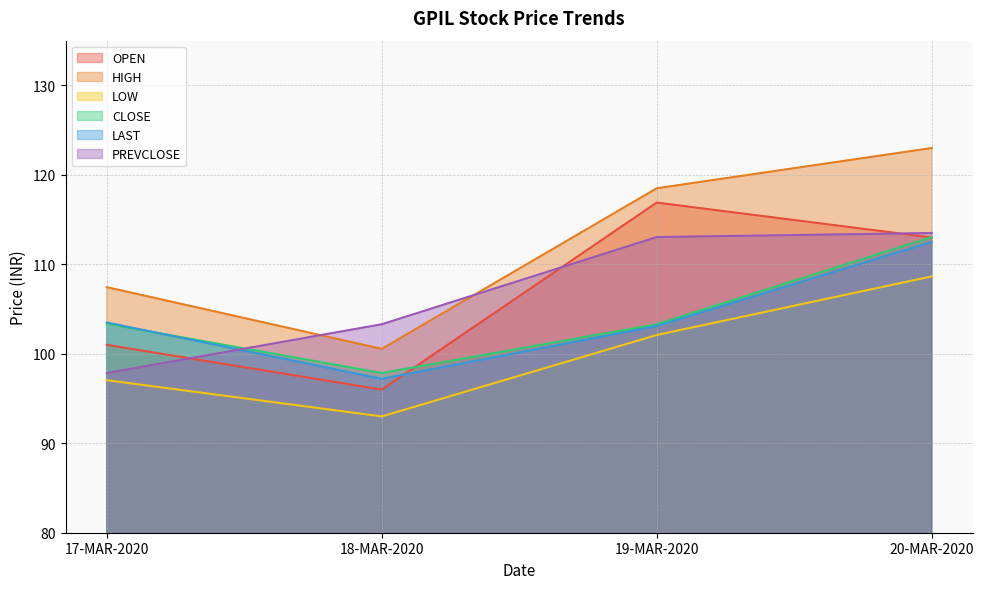

How many distinct data groups are displayed?

6